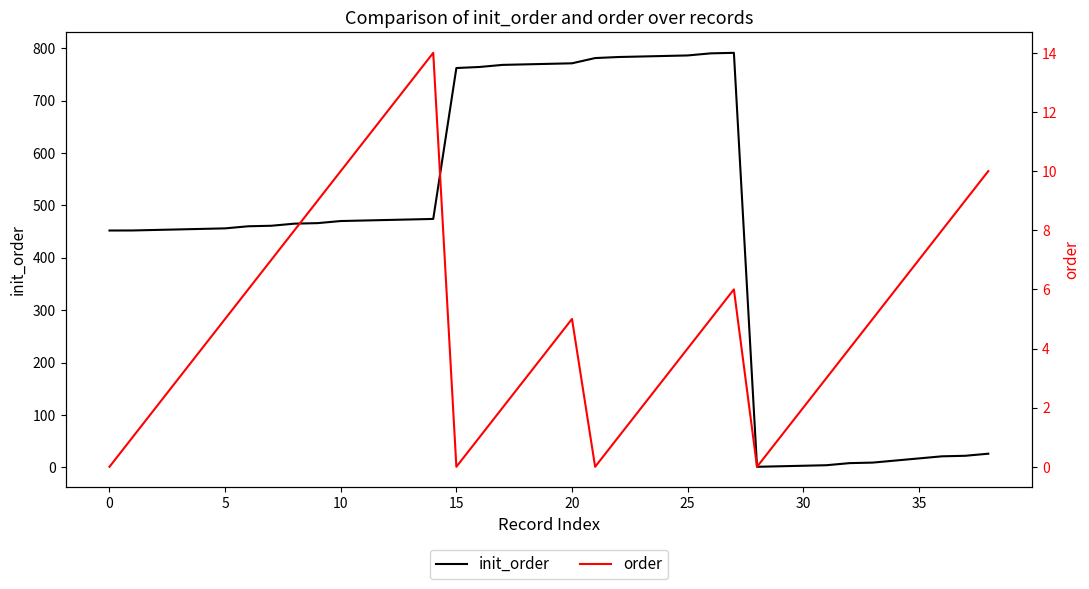

Reading left to right, list all the values displayed in this chart.

init_order: 451.9	452.0	453.0	454.0	455.0	456.0	460.0	461.0	465.0	466.0	470.0	471.0	472.0	473.0	474.0	762.0	764.0	768.0	769.0	770.0	771.0	781.0	783.0	784.0	785.0	786.0	790.0	791.0	1.0	2.0	3.0	4.0	8.0	9.0	13.0	17.0	21.0	22.0	26.0
order: 0.0	1.0	2.0	3.0	4.0	5.0	6.0	7.0	8.0	9.0	10.0	11.0	12.0	13.0	14.0	0.0	1.0	2.0	3.0	4.0	5.0	0.0	1.0	2.0	3.0	4.0	5.0	6.0	0.0	1.0	2.0	3.0	4.0	5.0	6.0	7.0	8.0	9.0	10.0